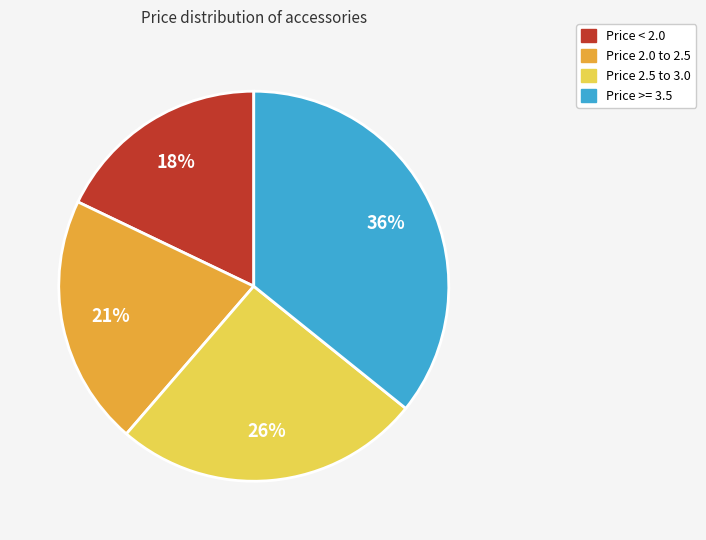

Is there a majority slice in this chart?

No